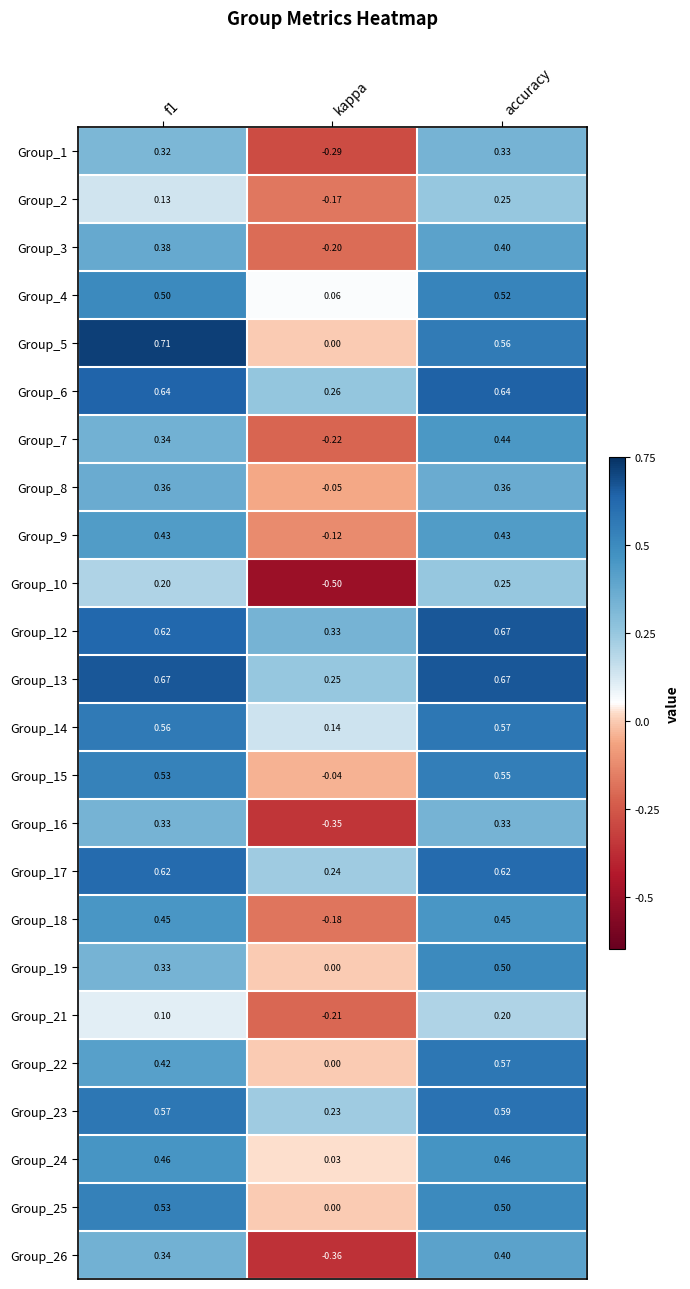

At how many categories does at least one series exceed 0?

3